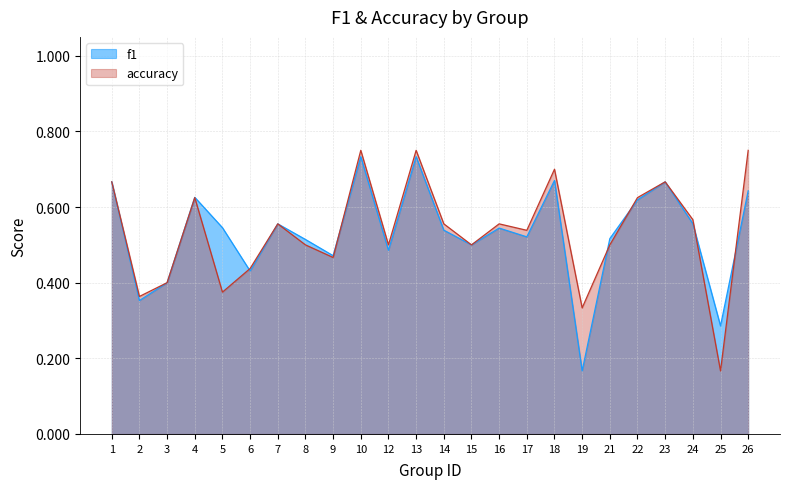

What is the value of the f1 point at the 3rd from the left?

0.4